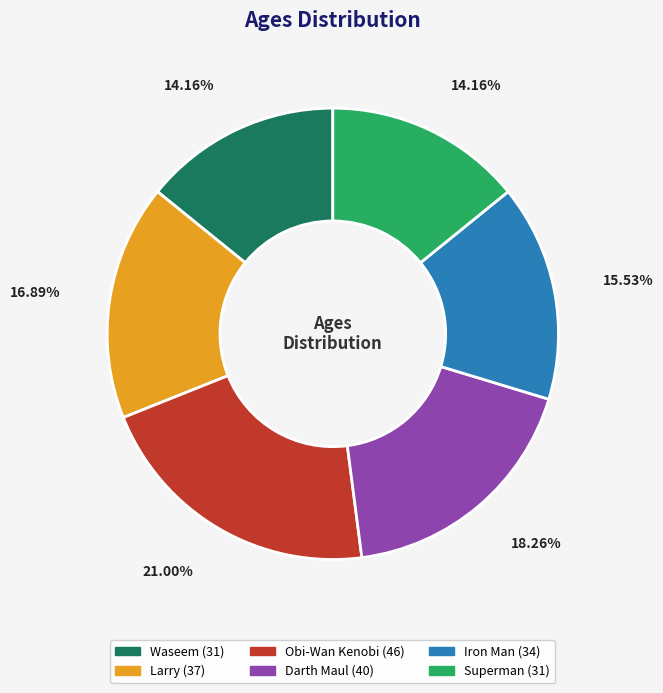

Is it true that Superman is 24% of the pie?

False